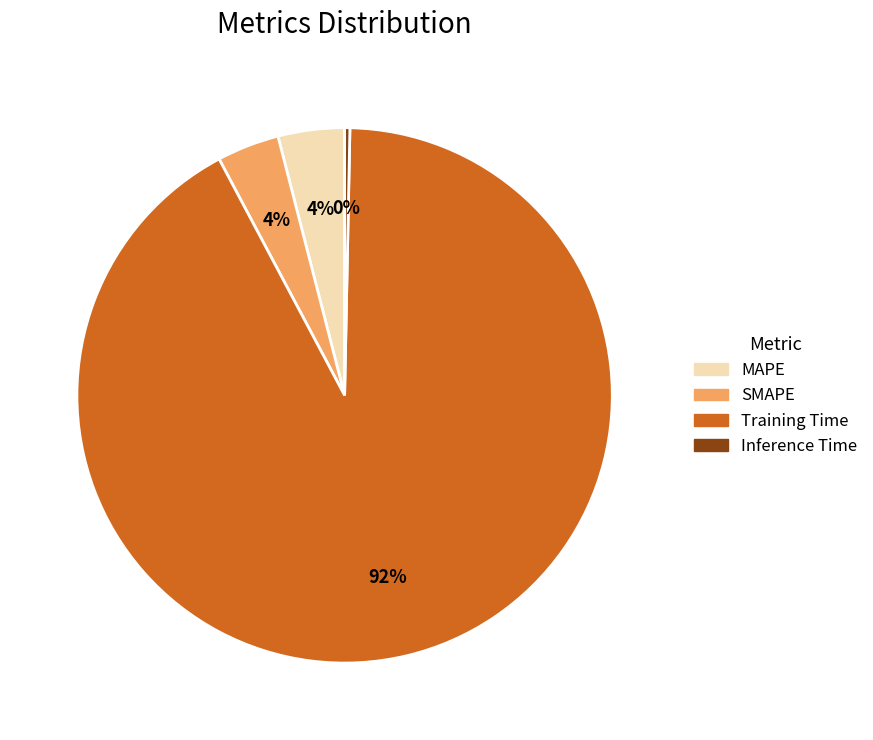

Between Training Time and SMAPE, which is larger?

Training Time